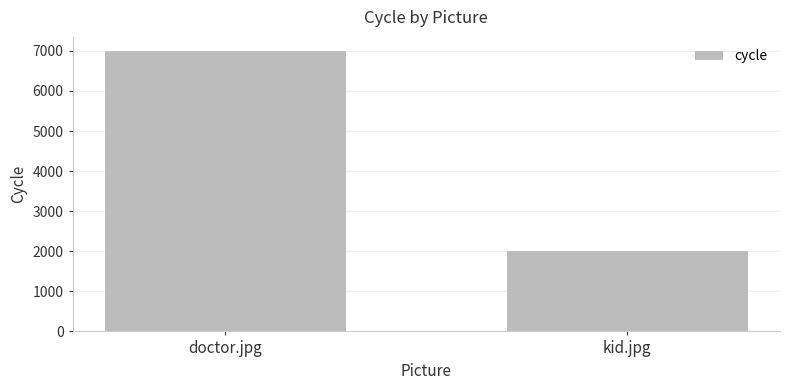

What is the change in value from doctor.jpg to kid.jpg?

-5000